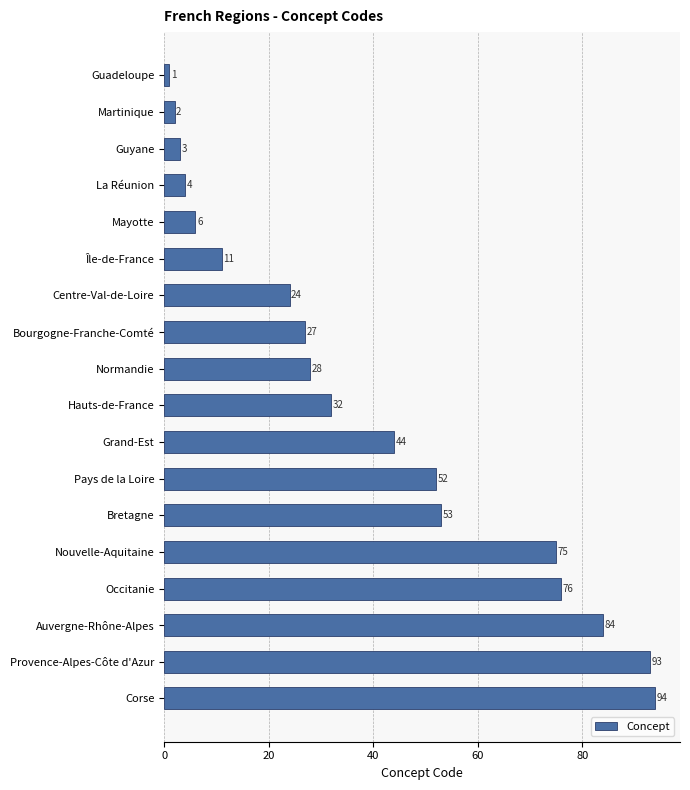

List the labels in order of value, smallest first.

Guadeloupe, Martinique, Guyane, La Réunion, Mayotte, Île-de-France, Centre-Val-de-Loire, Bourgogne-Franche-Comté, Normandie, Hauts-de-France, Grand-Est, Pays de la Loire, Bretagne, Nouvelle-Aquitaine, Occitanie, Auvergne-Rhône-Alpes, Provence-Alpes-Côte d'Azur, Corse